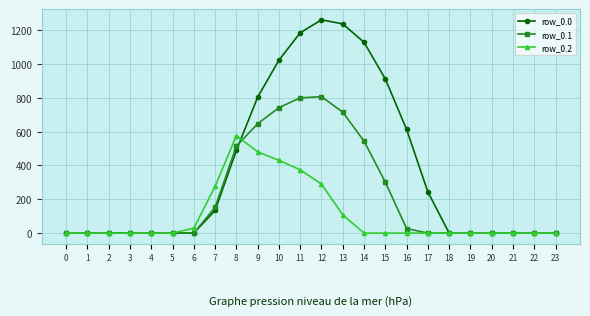

What is the value of the row_0.0 point at the 12th from the left?

1185.2